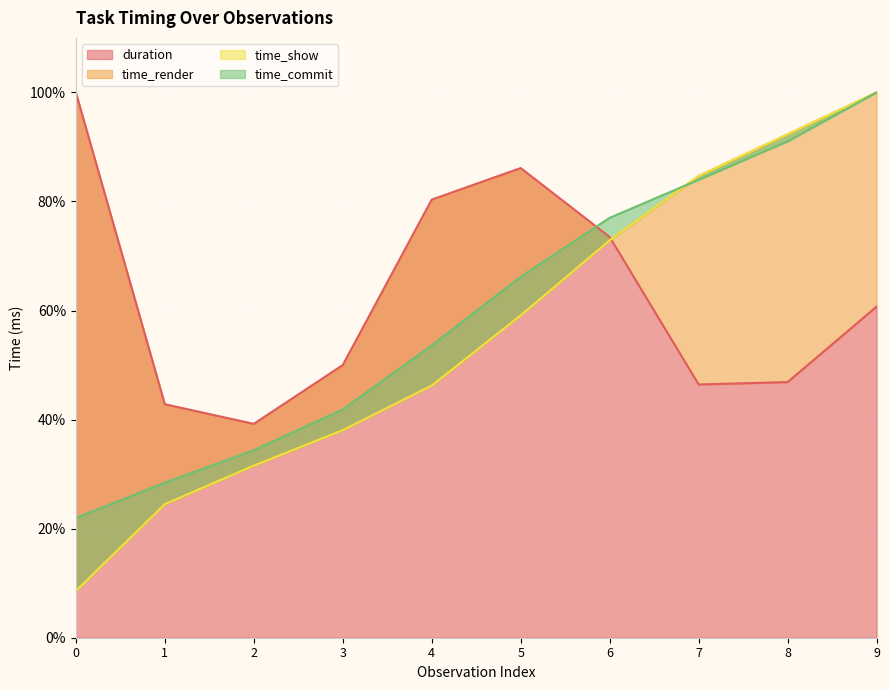

At how many categories does at least one series exceed 59?

7